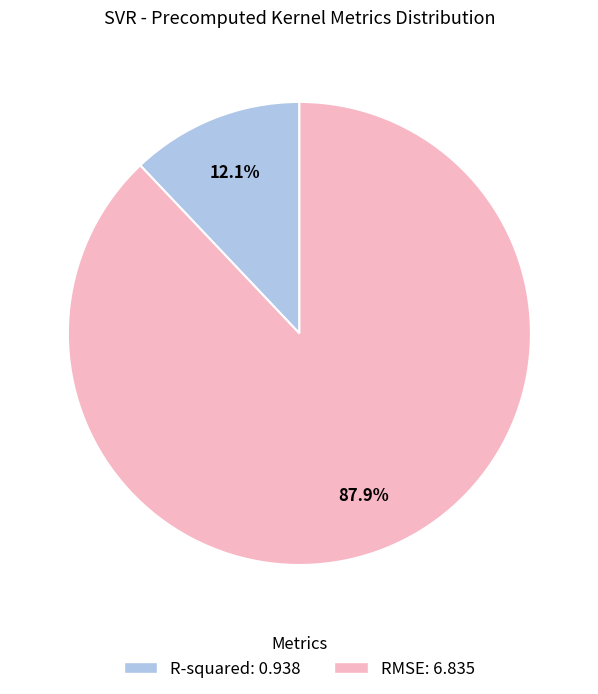

Is it true that RMSE is 88% of the pie?

True